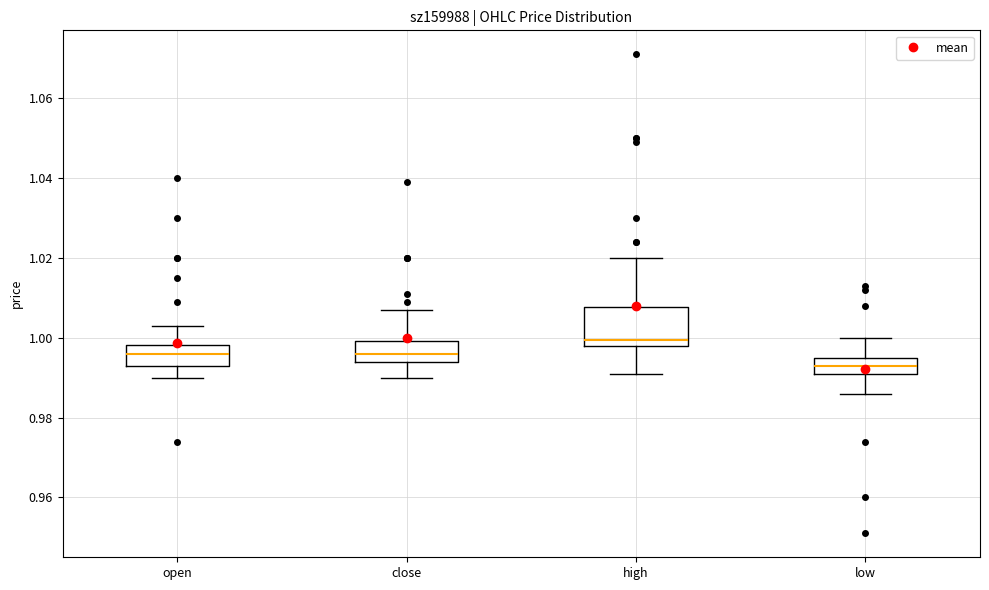

Which box is the tallest, from its lower edge to its upper edge?

high